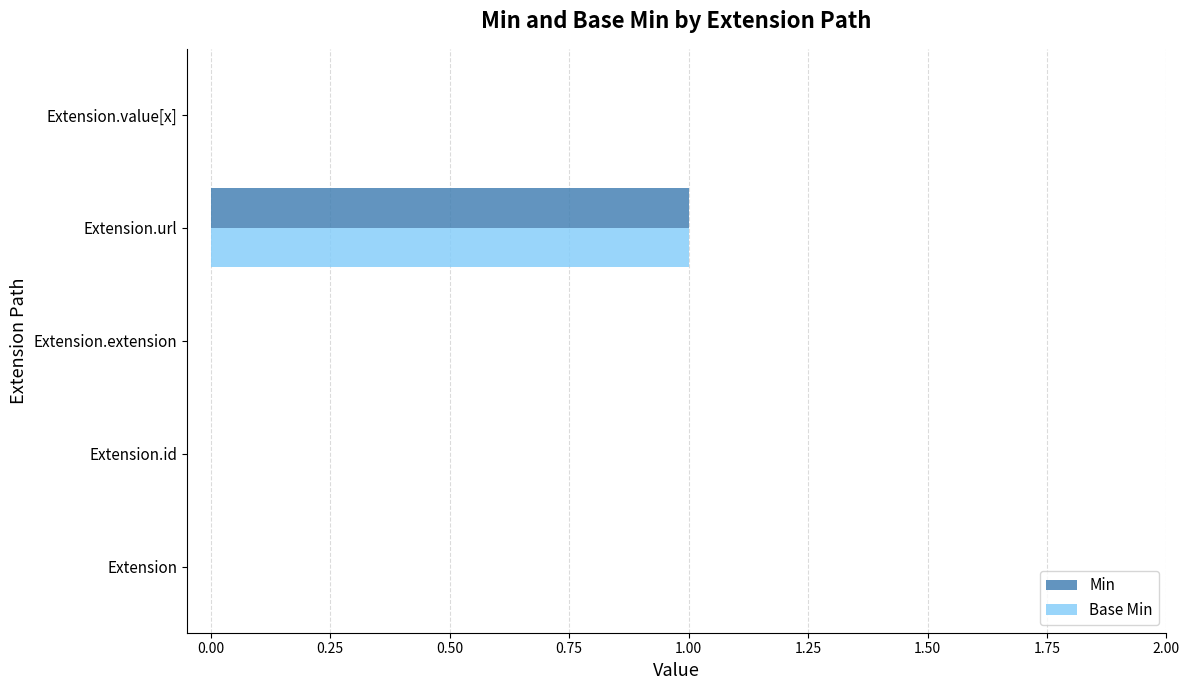

At which category is the sum across all series the highest?

Extension.url